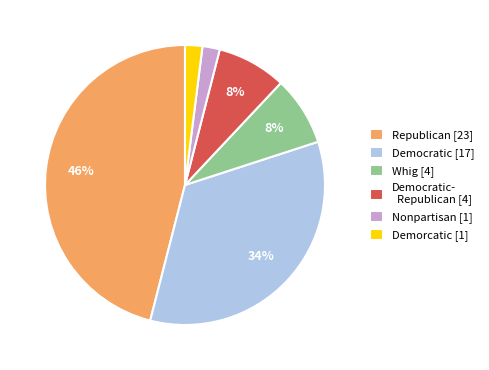

Is it true that Demorcatic [1] is 2% of the pie?

True